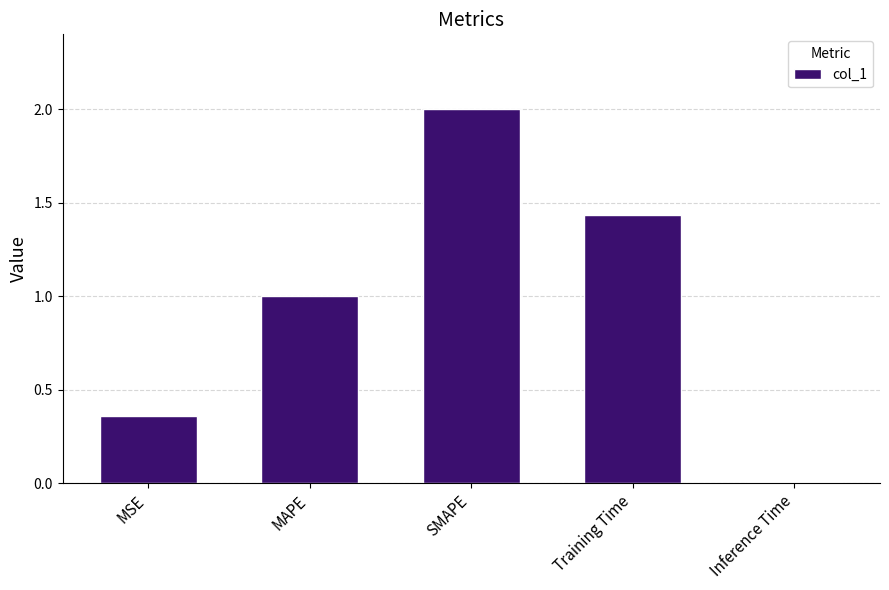

Which category has the highest value across all series?

SMAPE